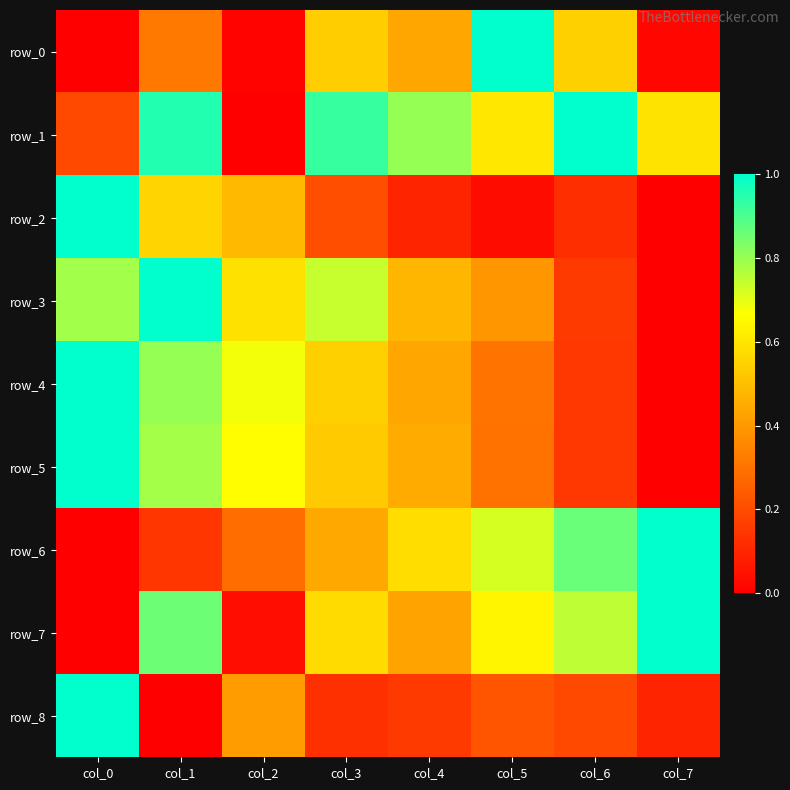

The value of row_6 at col_7 is 1.0. True or false?

True